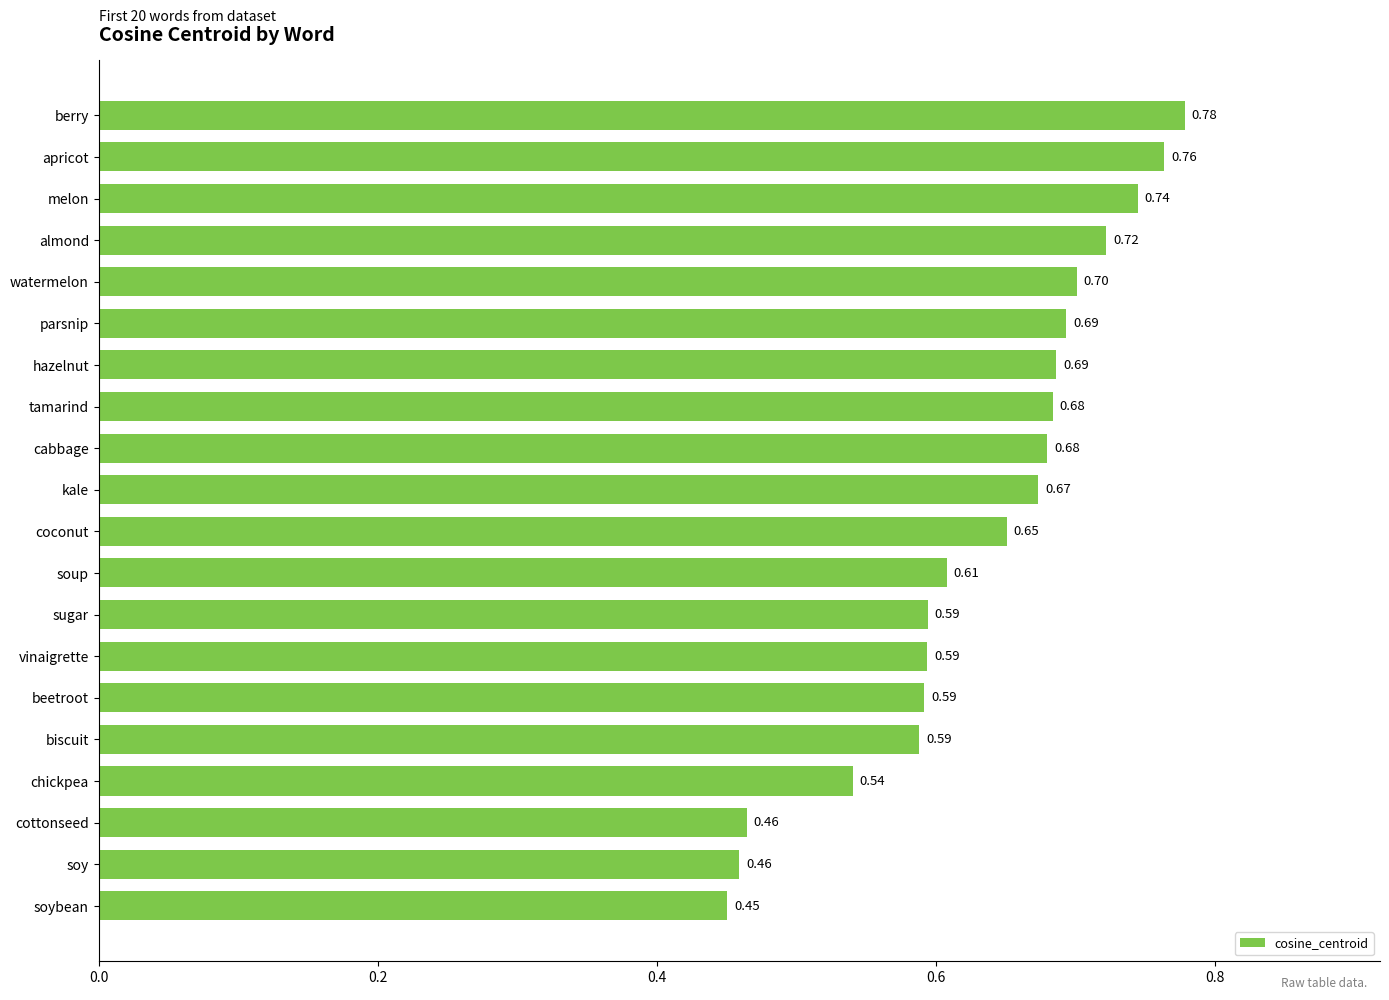

Which label corresponds to the smallest value in the chart?

soybean